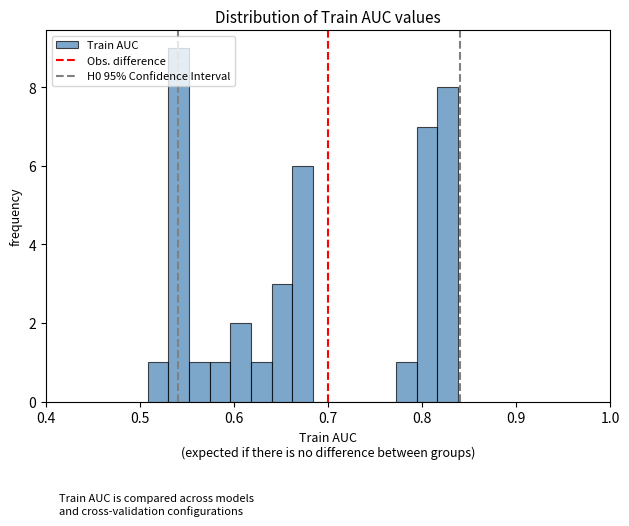

Around what value on the x-axis is the tallest bar? Give the approximate position of its centre, as read against the axis.

0.54